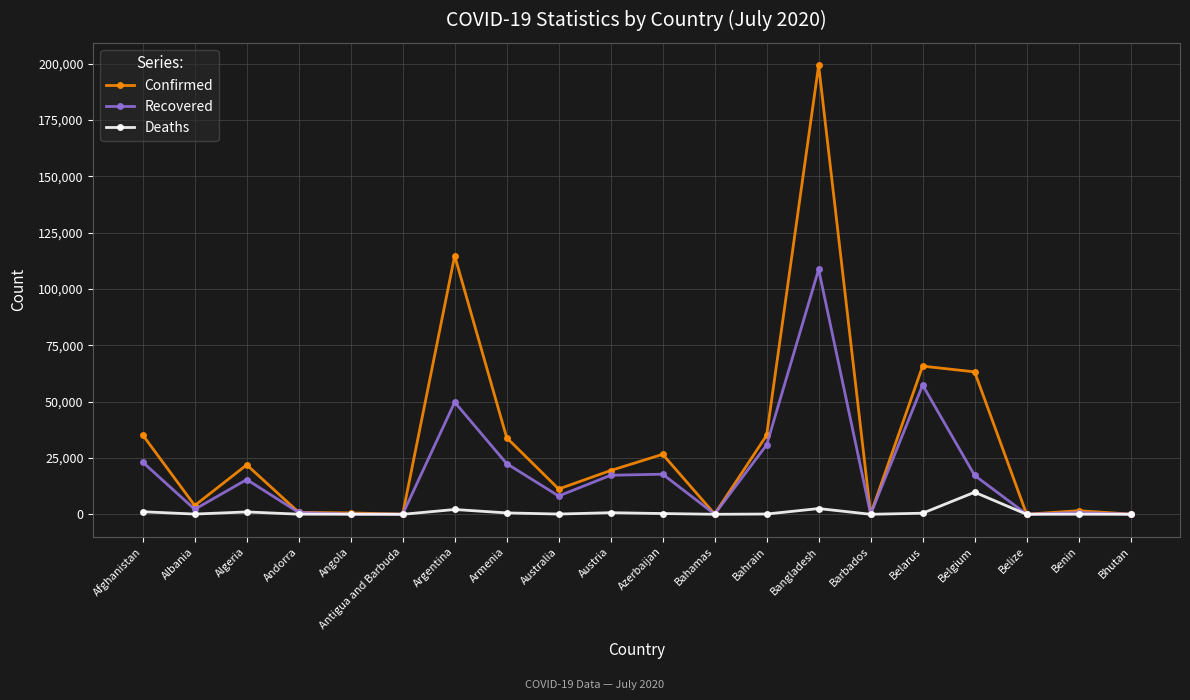

Is the value of Deaths at Angola greater than the value of Recovered at Belarus?

No